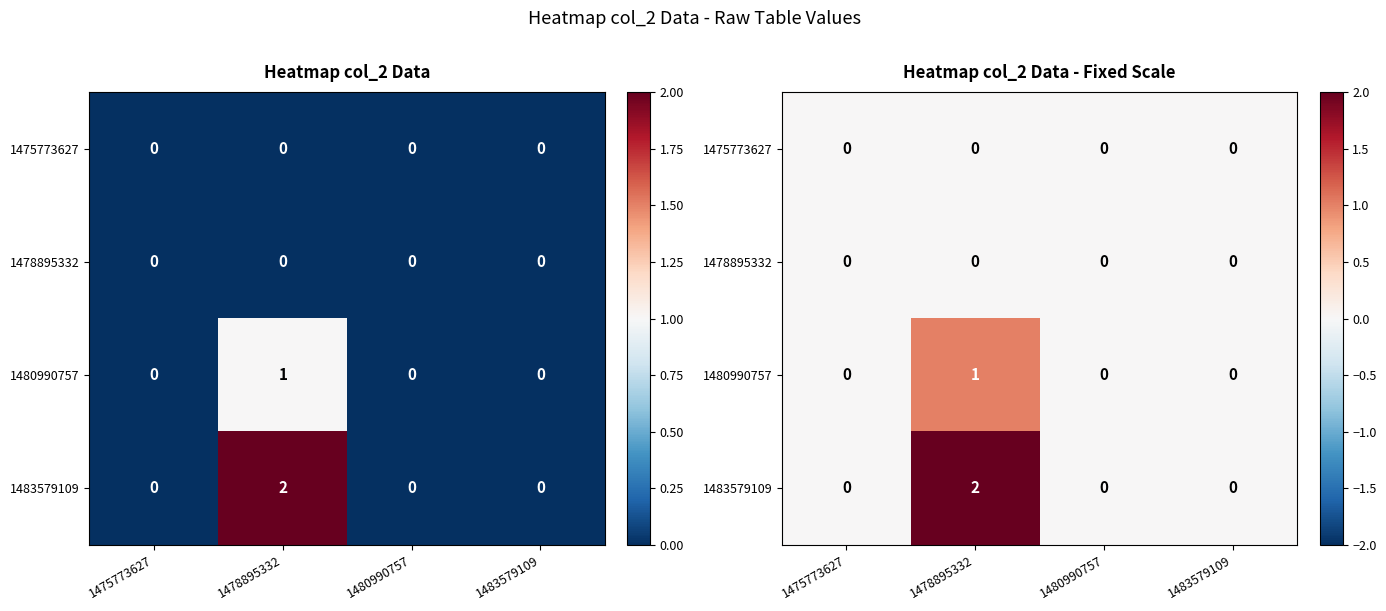

Which has a higher value, 1480990757 or 1475773627?

1480990757